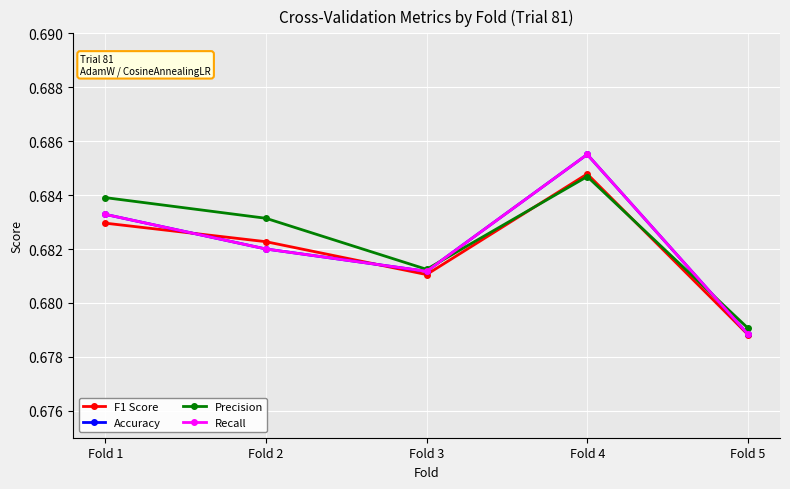

Rank the categories by Accuracy value from highest to lowest.

Fold 4, Fold 1, Fold 2, Fold 3, Fold 5